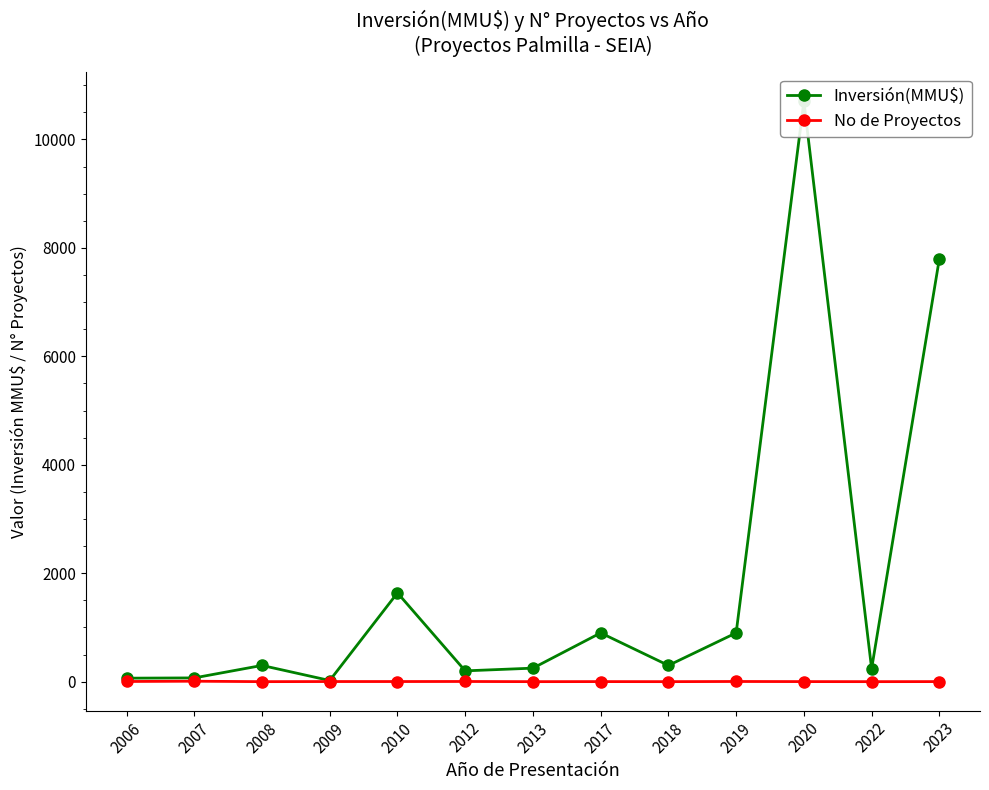

Is it true that No de Proyectos equals 1 at 2020?

False